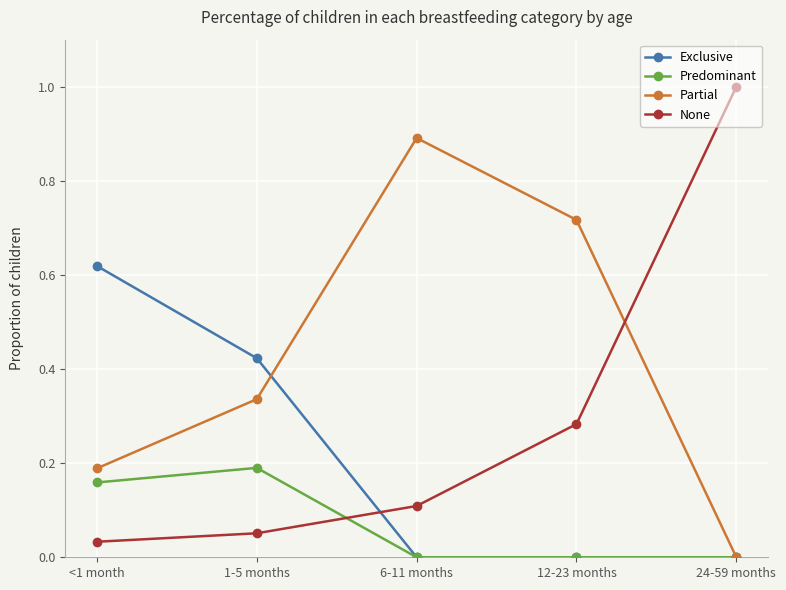

What is the label of the 3rd point from the left?

6-11 months